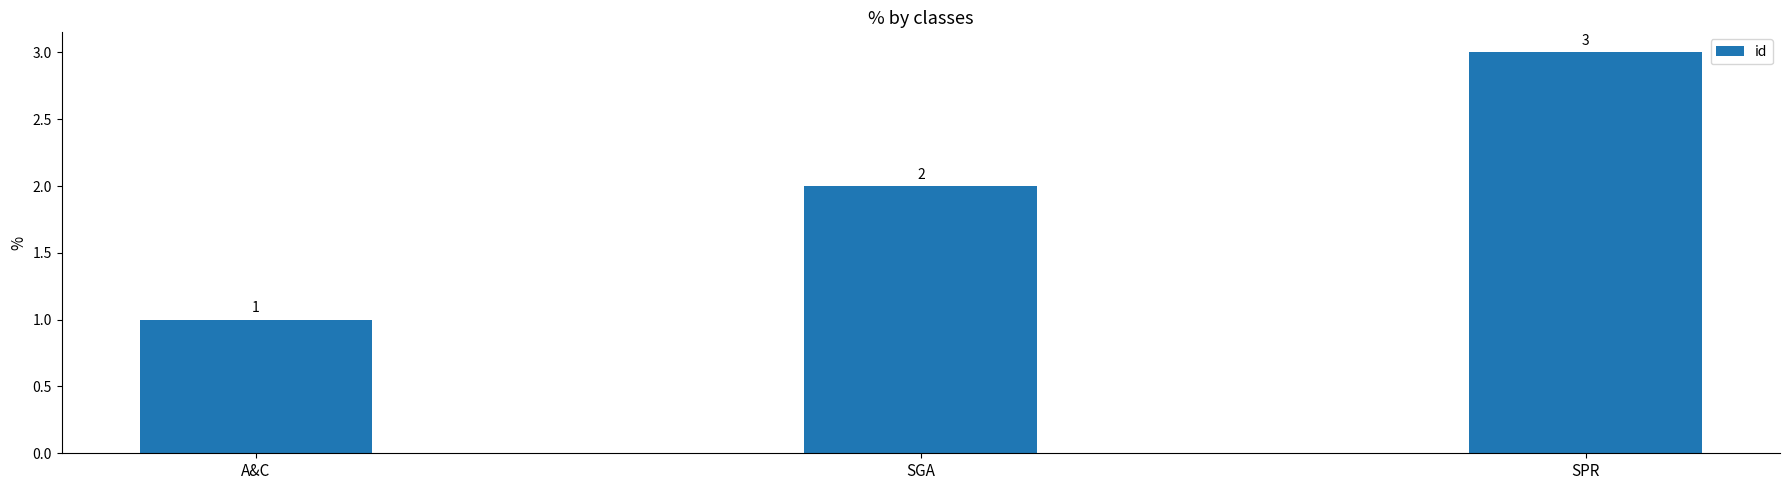

How many distinct data groups are displayed?

1